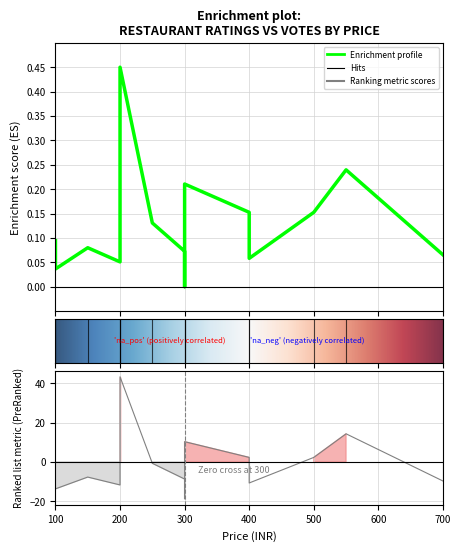

True or false: VOTES and RATING intersect in this chart.

False